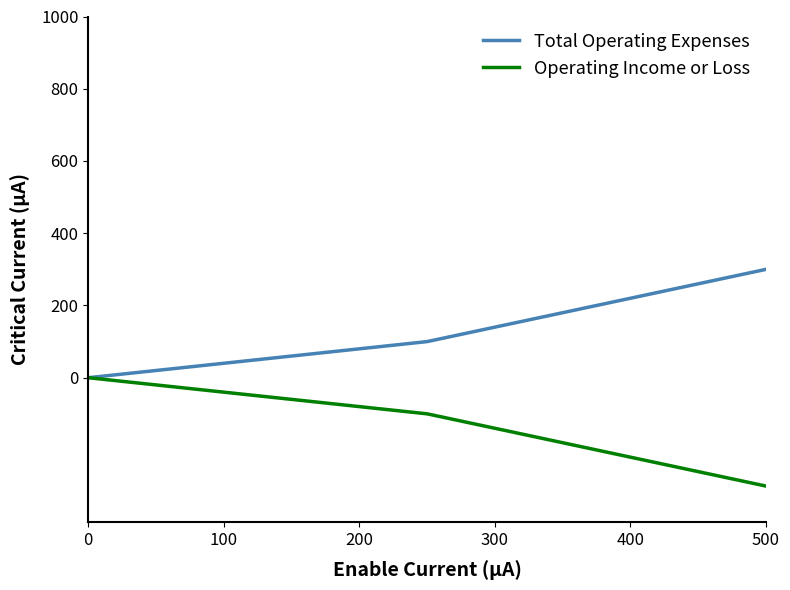

What is the sum of all Total Operating Expenses values?

37525.1